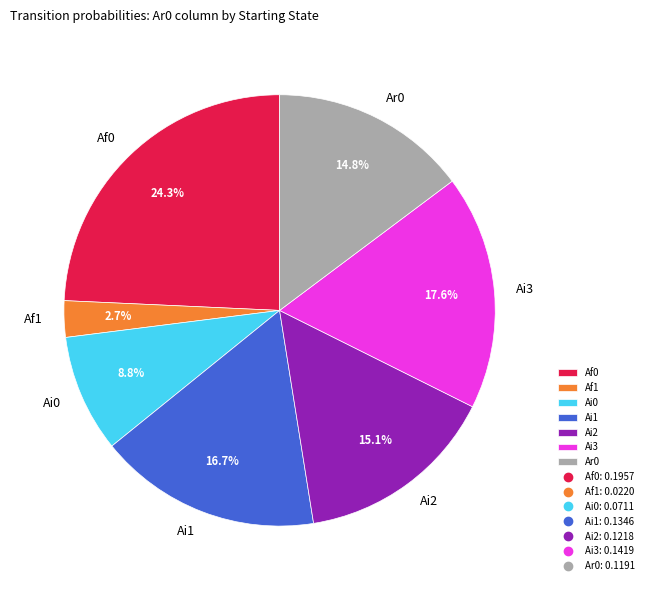

To the nearest percent, what percentage of the pie is Af1?

3%